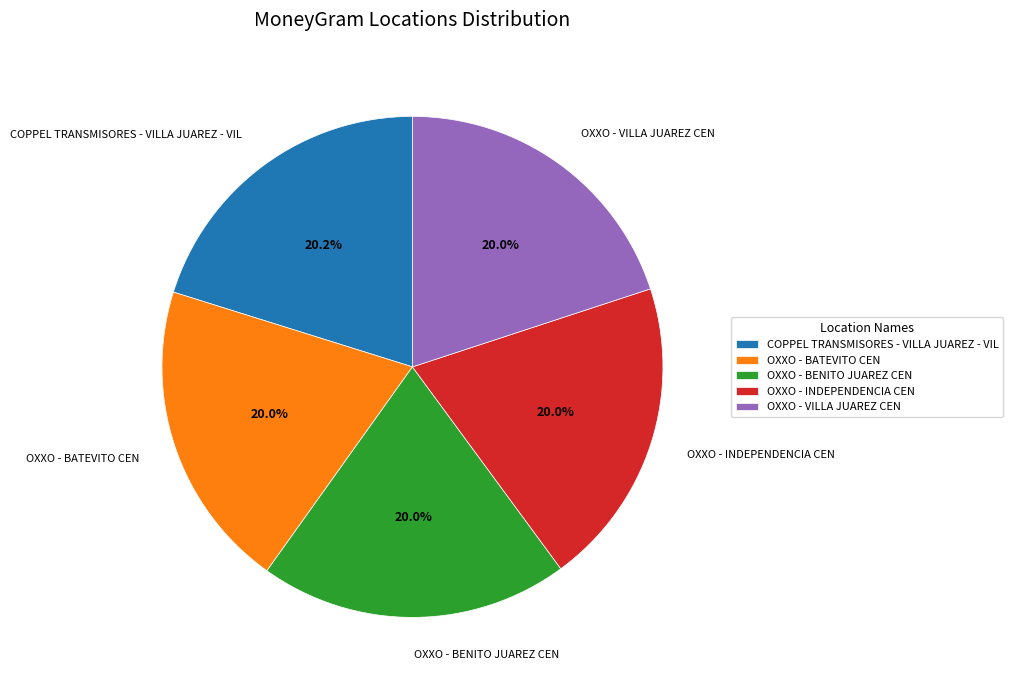

To the nearest percent, what is the average slice percentage?

20%